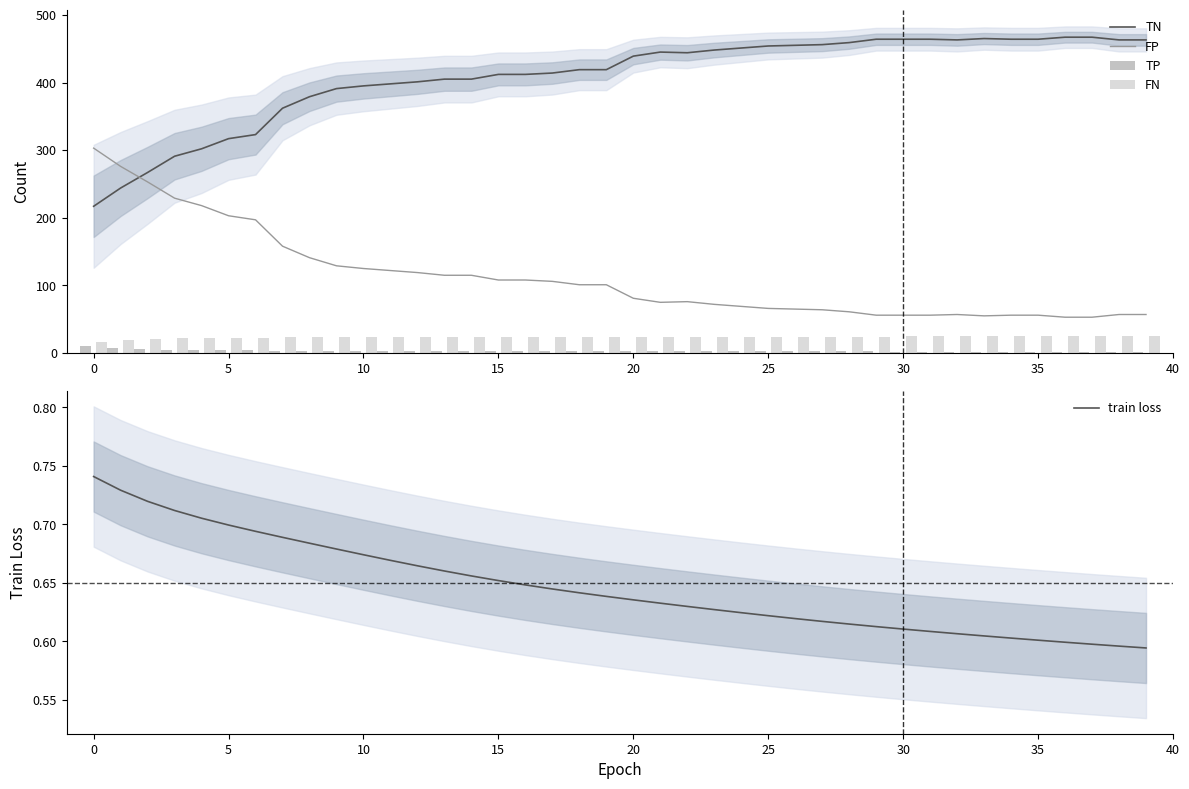

How many series are shown in this chart?

5